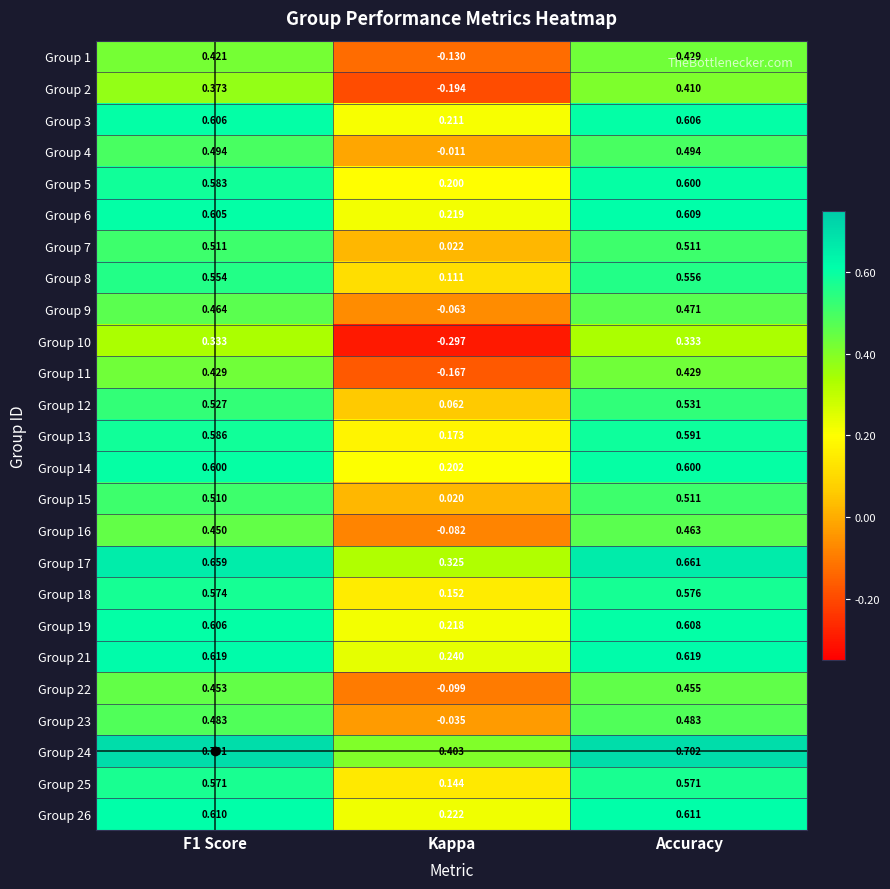

At which category is the sum across all series the highest?

Accuracy